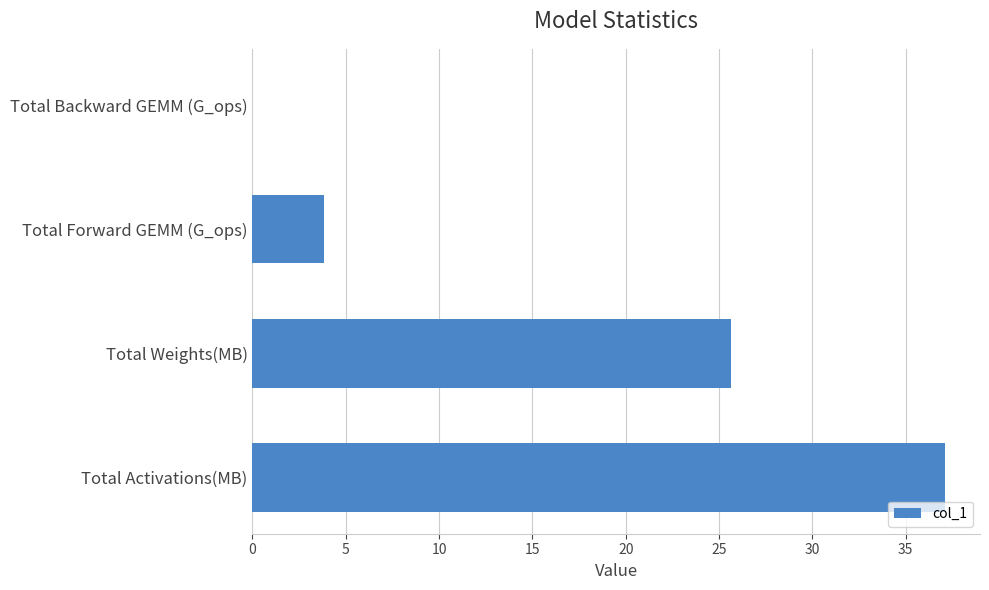

What is the sum of all values?

66.6